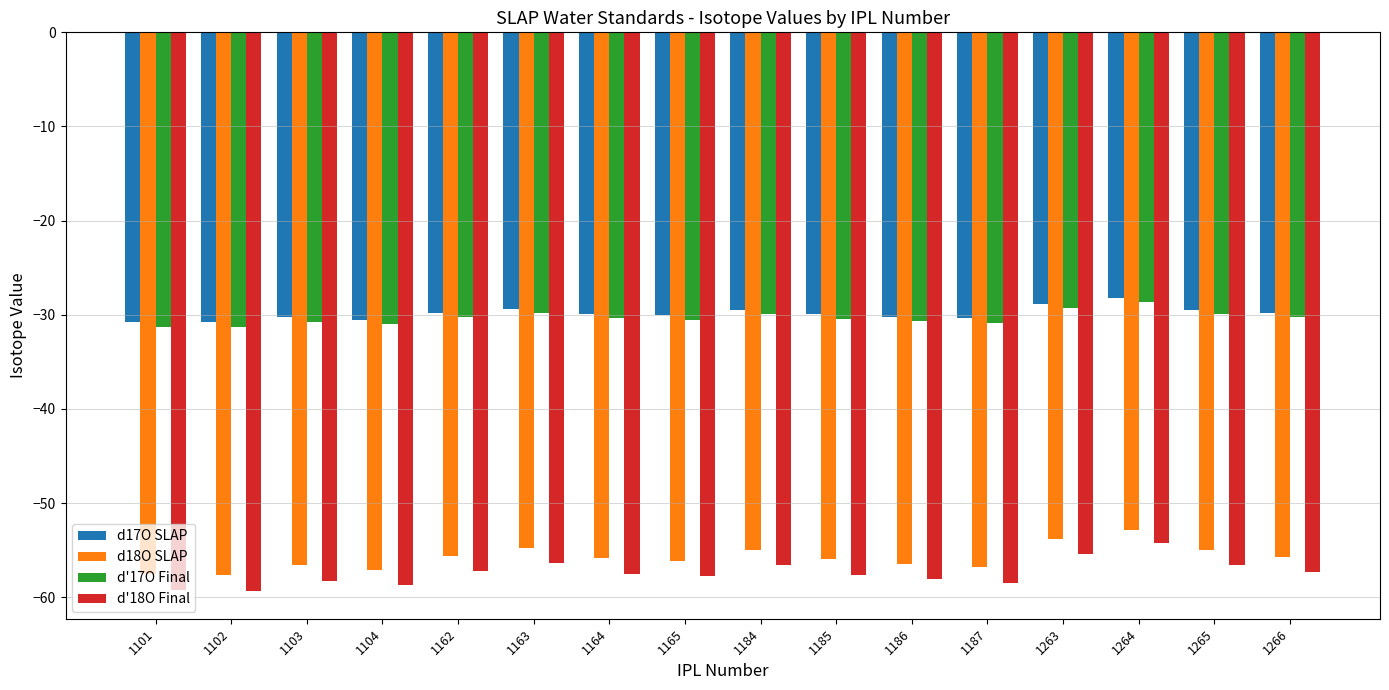

What is the greatest value displayed?

-28.3